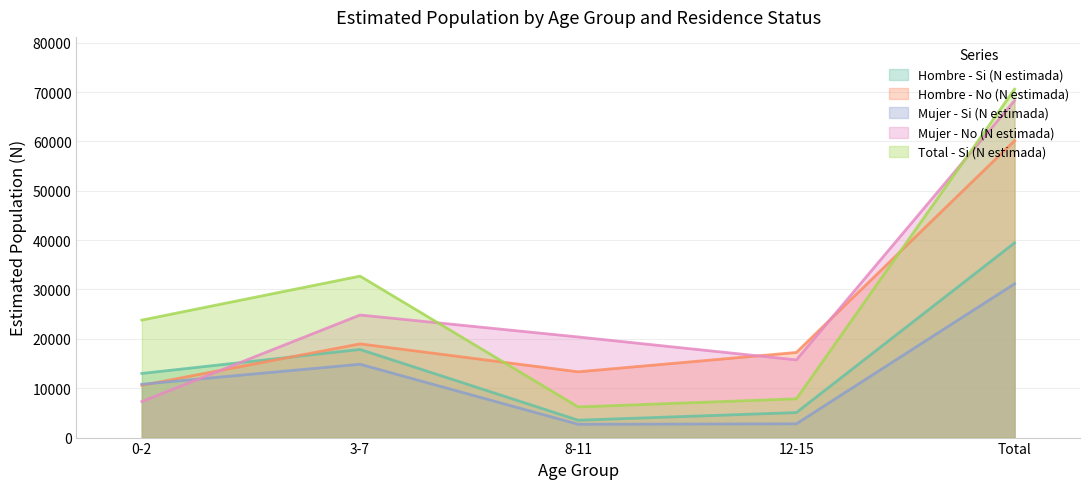

What is the value of the Hombre - Si (N estimada) point at the 3rd from the left?

3519